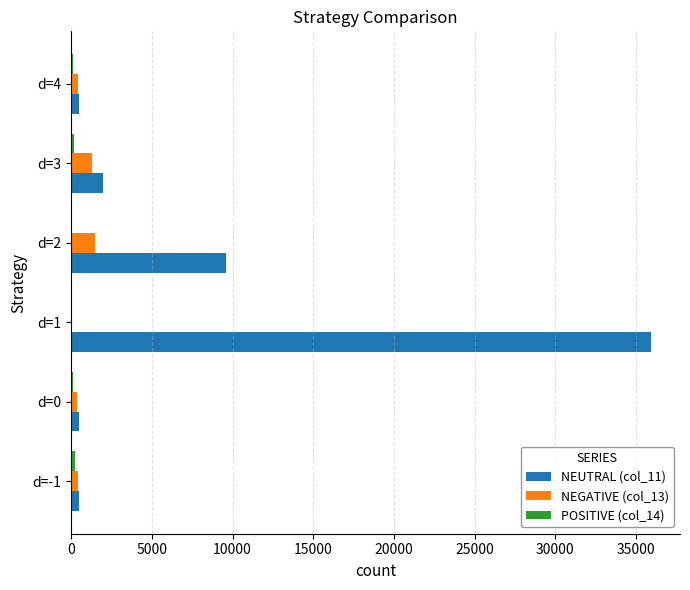

At which category does the chart reach its peak across all series?

d=1